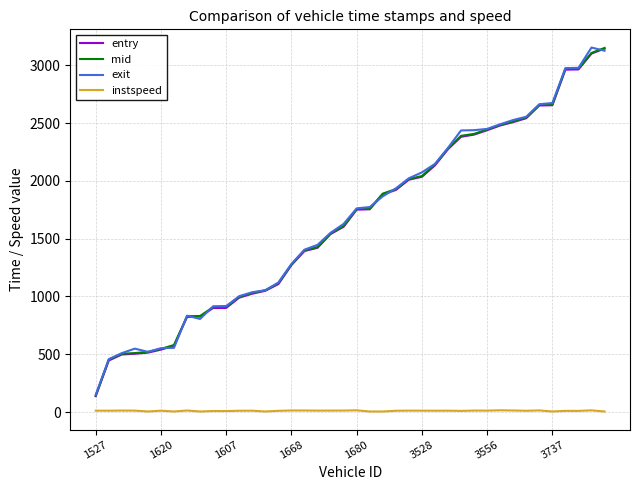

True or false: instspeed has more than 0 interior local peaks.

True